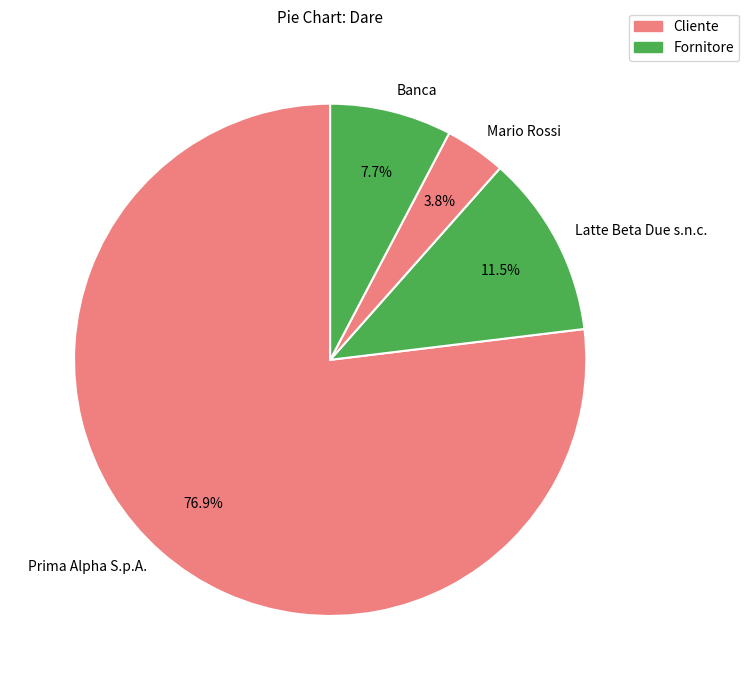

Which category has the biggest portion of the pie?

Prima Alpha S.p.A.